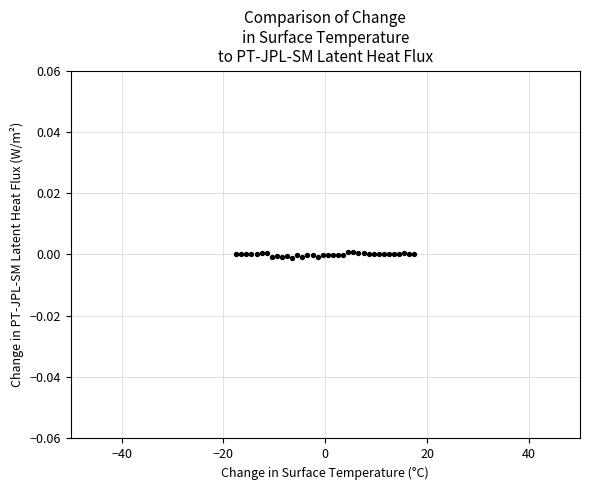

What is the range of X values (max minus min)?

35.0